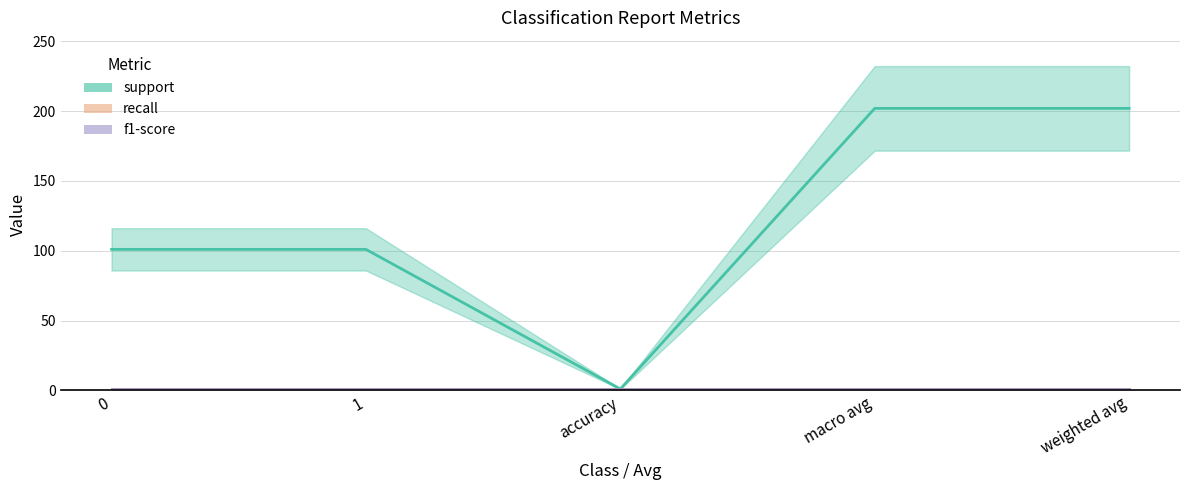

True or false: recall and support cross at least once.

False